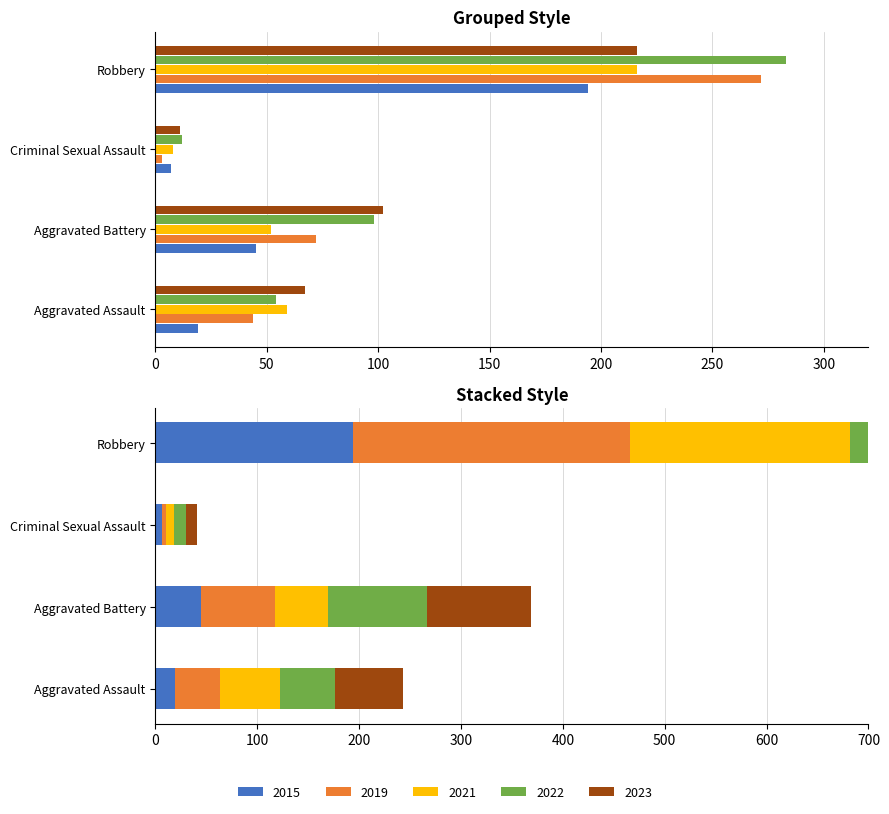

What value does the 2023 series have at Aggravated Assault, to the nearest 5?

65